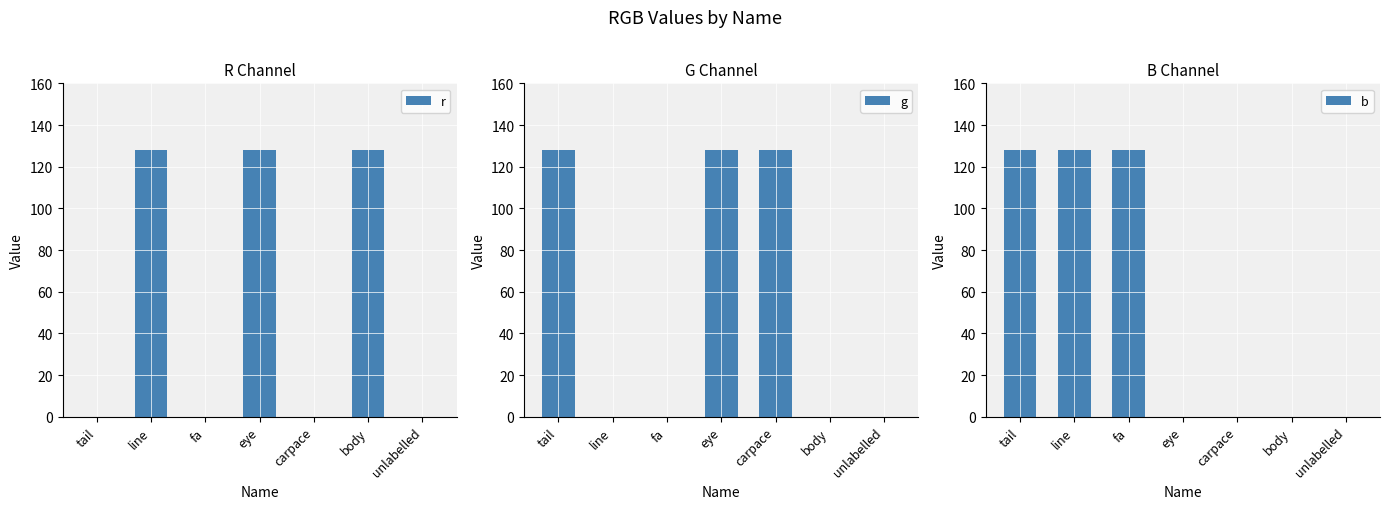

Rank the categories by b value from highest to lowest.

tail, line, fa, eye, carpace, body, unlabelled